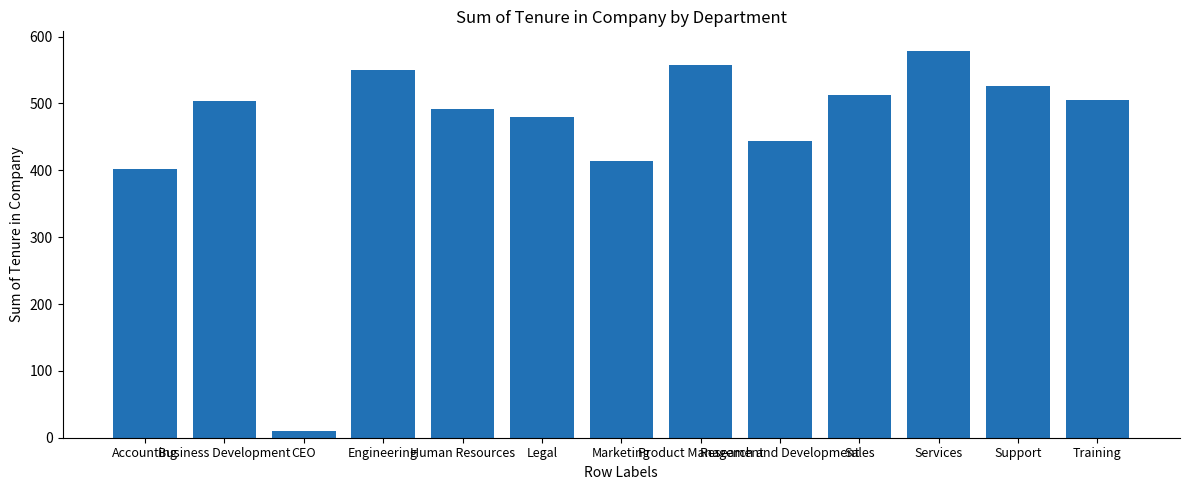

What is the label of the 11th bar from the left?

Services